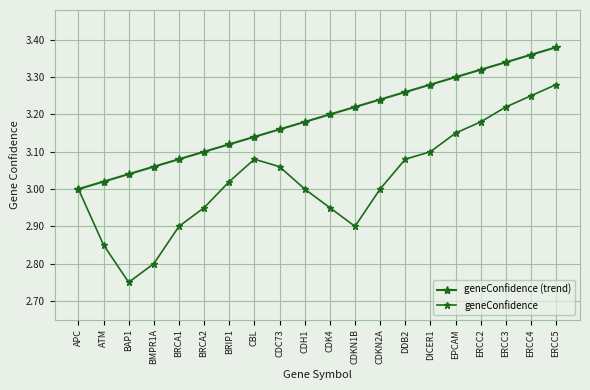

Reading left to right, transcribe all the data shown in this chart.

geneConfidence (trend): APC=3.0	ATM=3.0	BAP1=3.0	BMPR1A=3.1	BRCA1=3.1	BRCA2=3.1	BRIP1=3.1	CBL=3.1	CDC73=3.2	CDH1=3.2	CDK4=3.2	CDKN1B=3.2	CDKN2A=3.2	DDB2=3.3	DICER1=3.3	EPCAM=3.3	ERCC2=3.3	ERCC3=3.3	ERCC4=3.4	ERCC5=3.4
geneConfidence: APC=3.0	ATM=2.9	BAP1=2.8	BMPR1A=2.8	BRCA1=2.9	BRCA2=3.0	BRIP1=3.0	CBL=3.1	CDC73=3.1	CDH1=3.0	CDK4=3.0	CDKN1B=2.9	CDKN2A=3.0	DDB2=3.1	DICER1=3.1	EPCAM=3.1	ERCC2=3.2	ERCC3=3.2	ERCC4=3.2	ERCC5=3.3